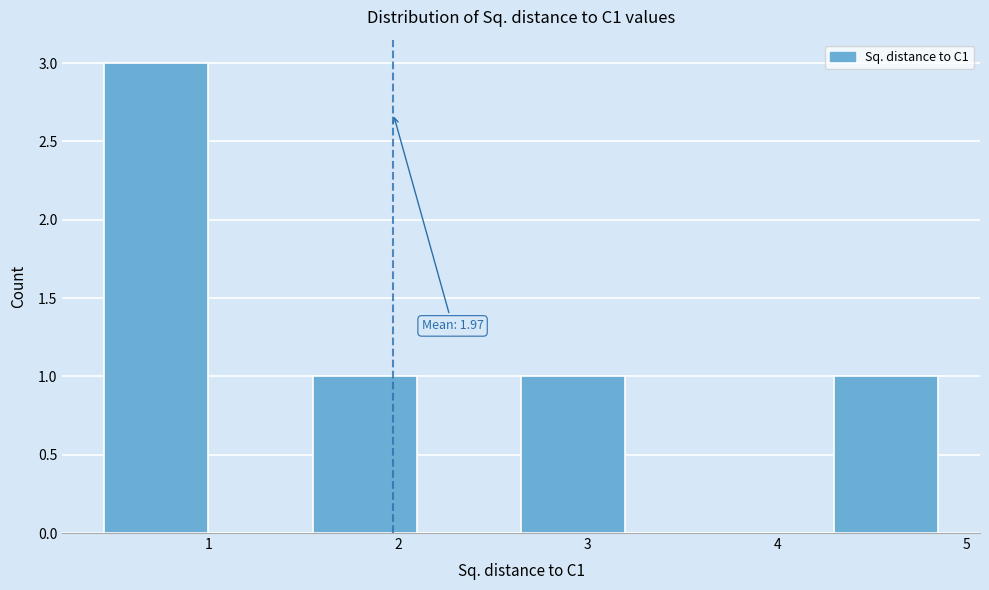

Which range on the x-axis has the tallest bar?

0.45 to 1.00